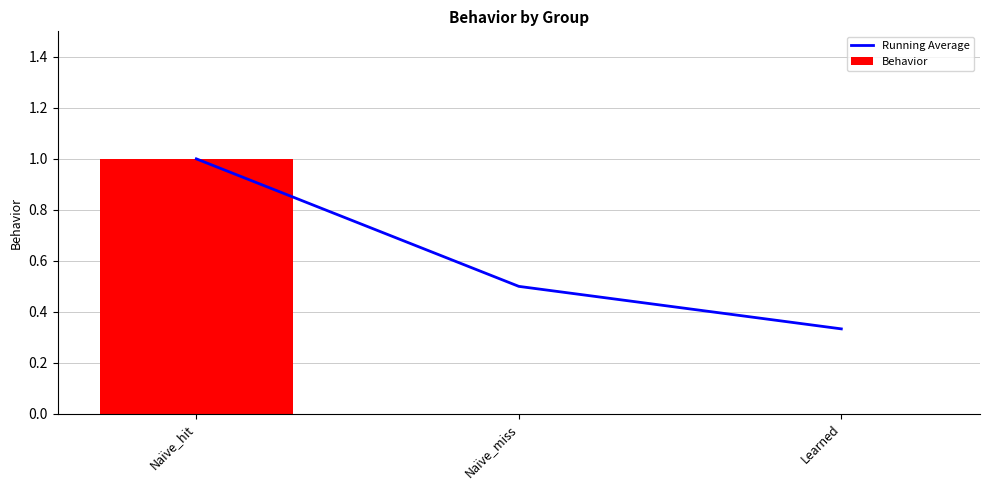

What is the average value of the Behavior series?

0.3